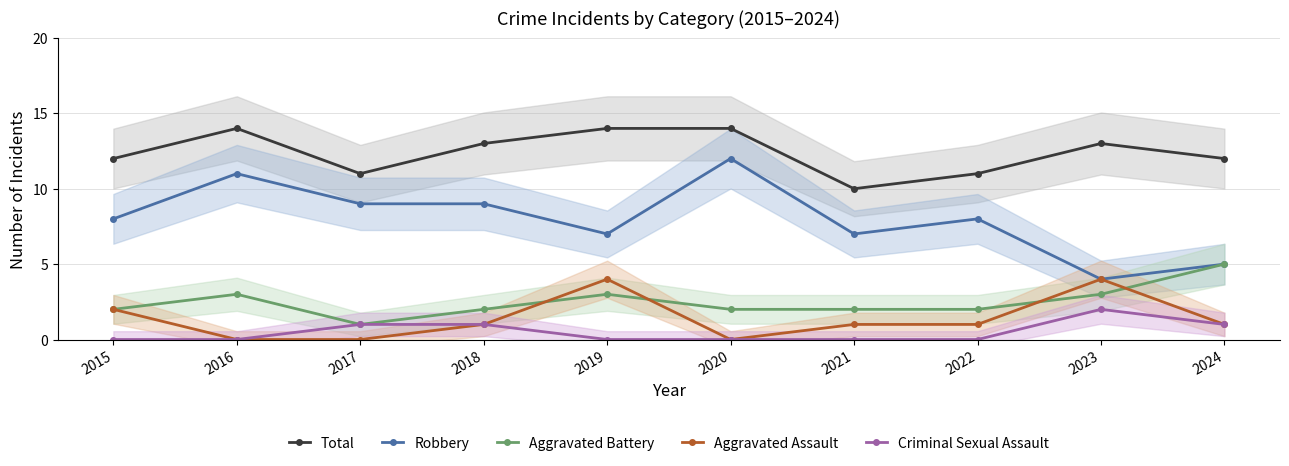

True or false: Robbery and Aggravated Assault cross at least once.

False